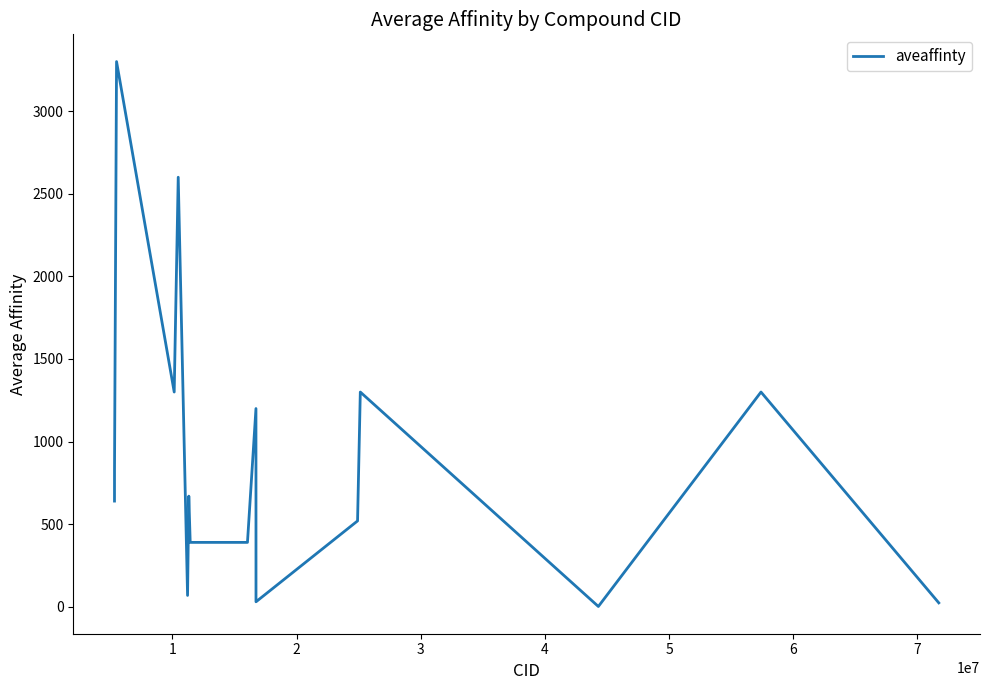

What is the maximum value shown in the chart?

3300.0